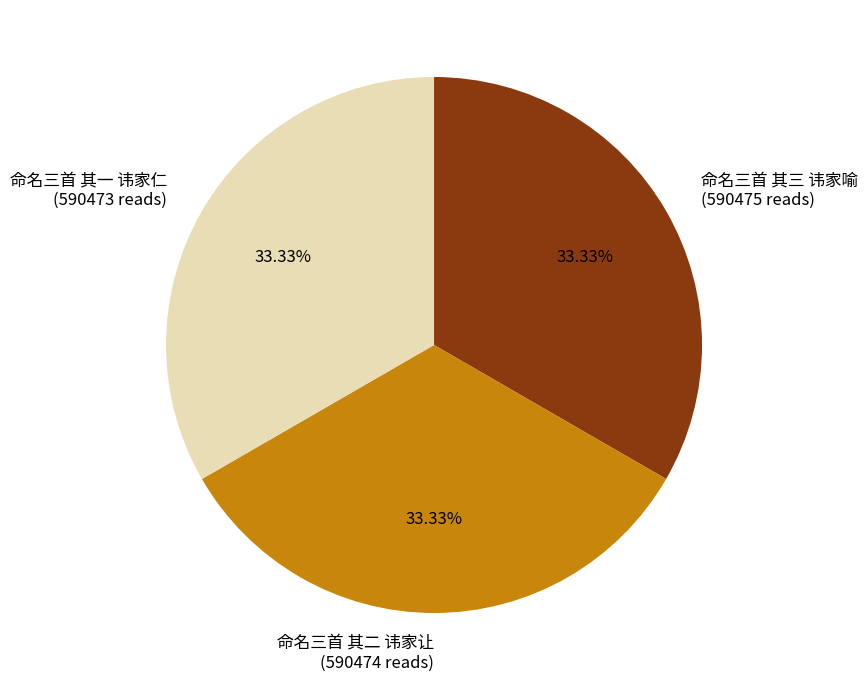

How many segments does this pie chart have?

3